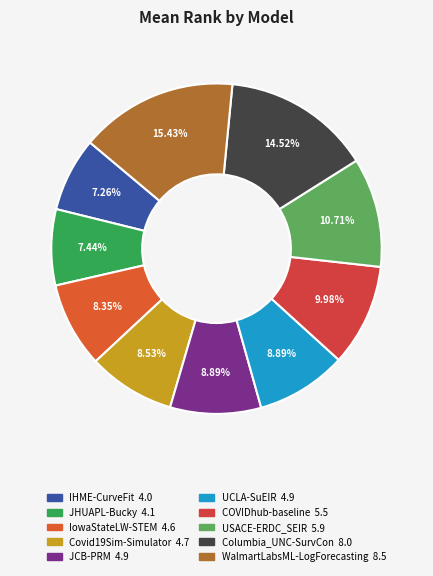

What percentage do IHME-CurveFit and JHUAPL-Bucky together represent?

14.7%